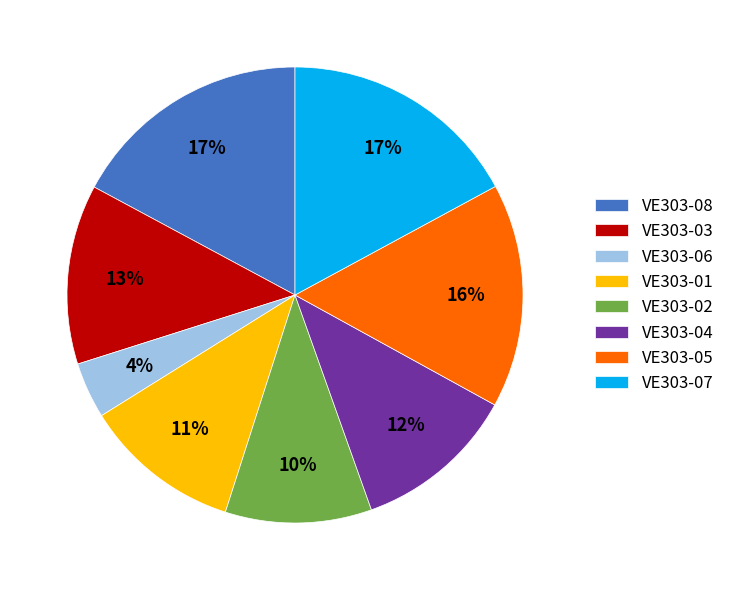

Do VE303-05 and VE303-02 together represent more than half of the pie?

No